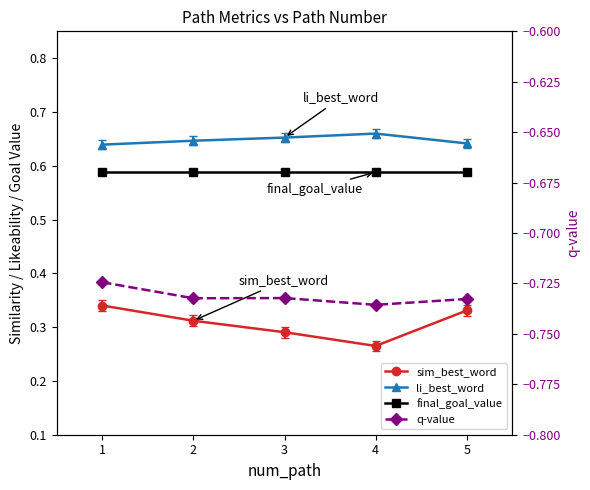

What is the greatest value displayed?

0.7